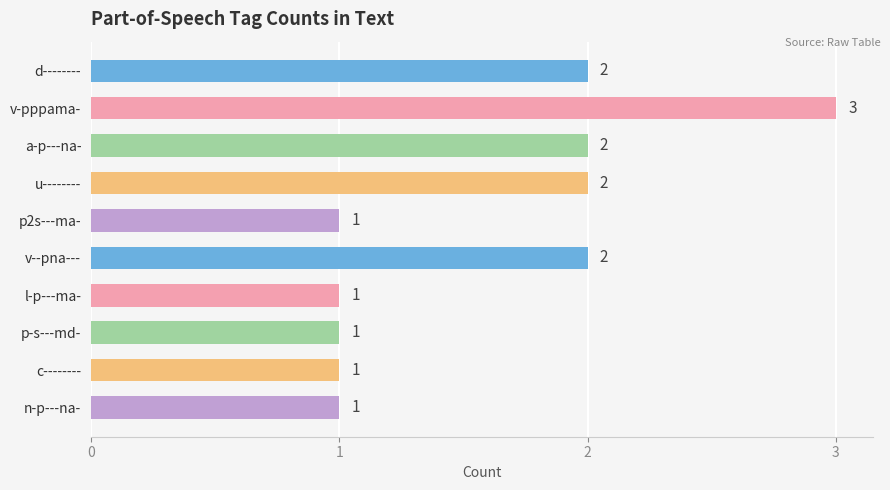

Is it true that the value at u-------- is 2?

True